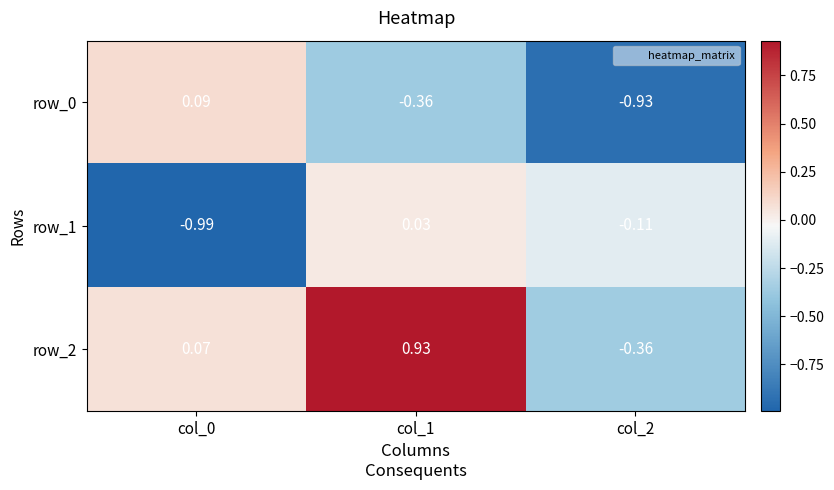

What is the total value across all series at col_1?

0.6